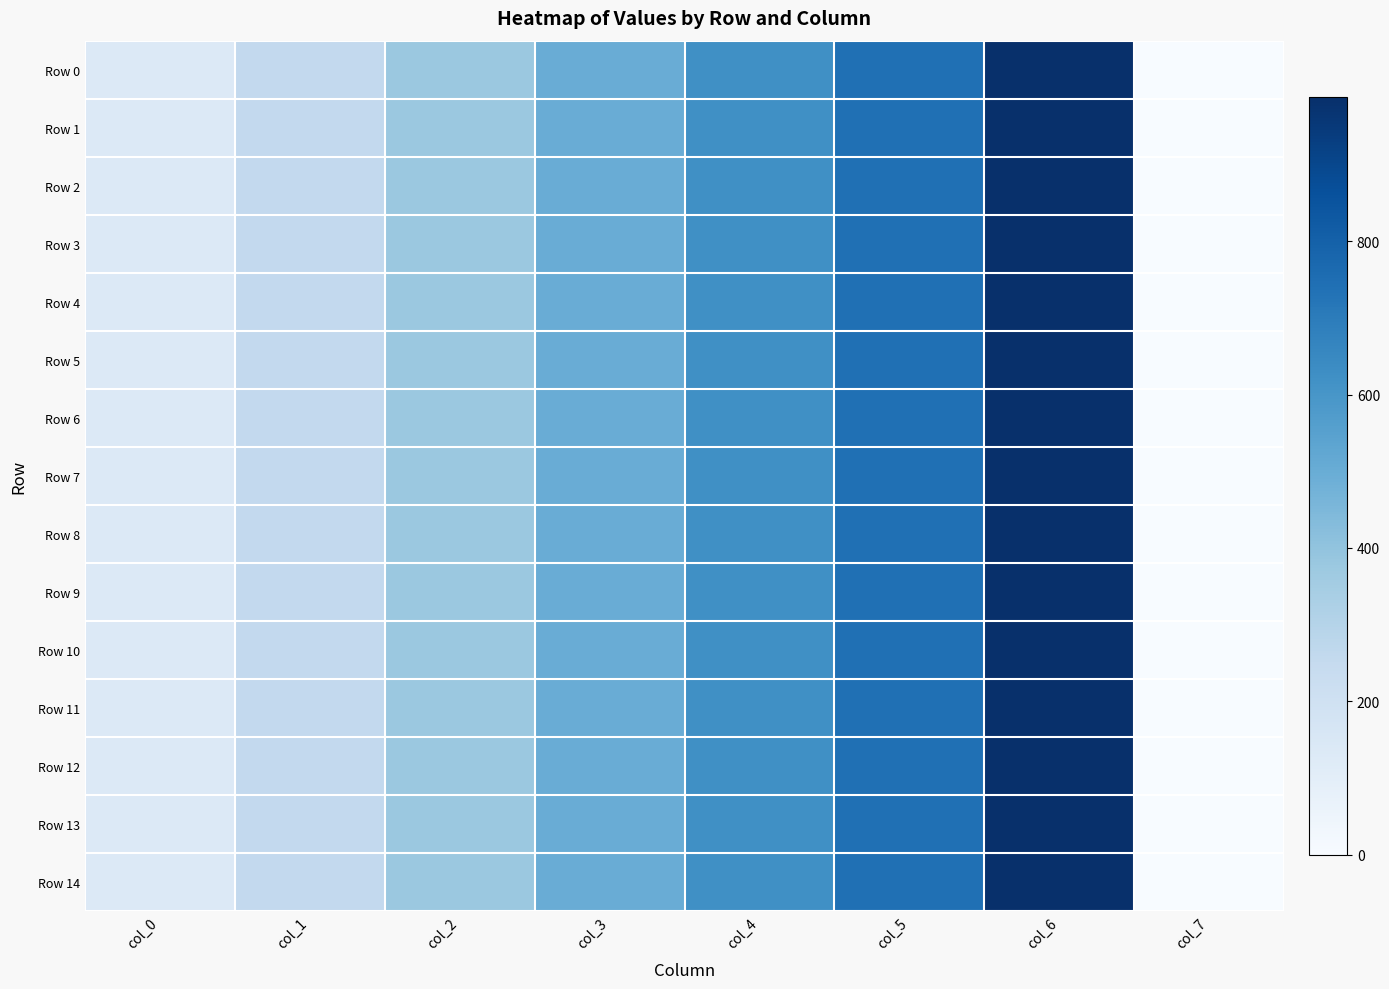

Which label corresponds to the largest value in the chart?

col_6